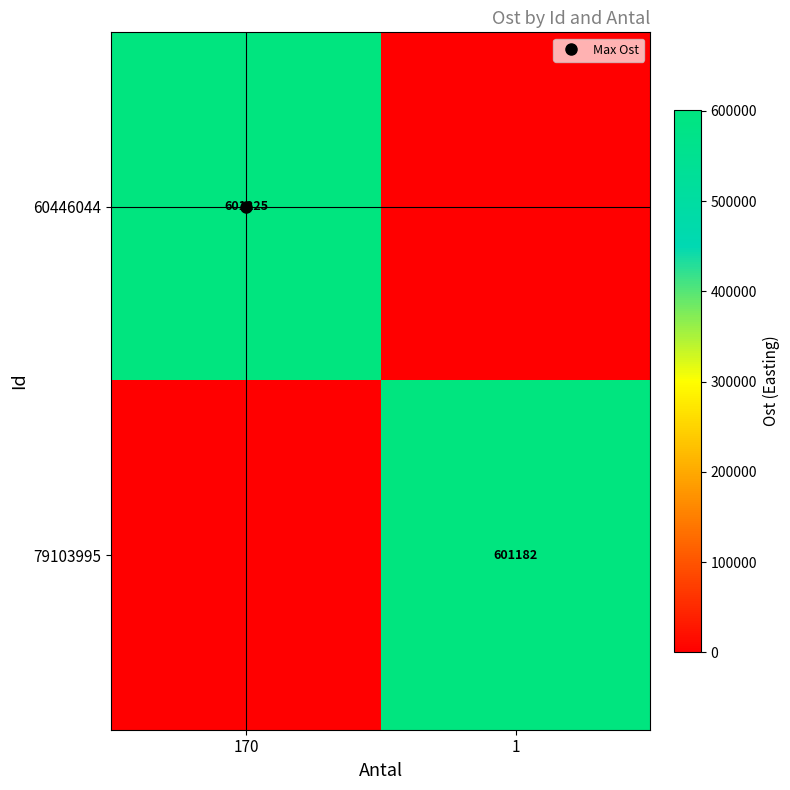

How many values in the 79103995 series exceed 601181?

1